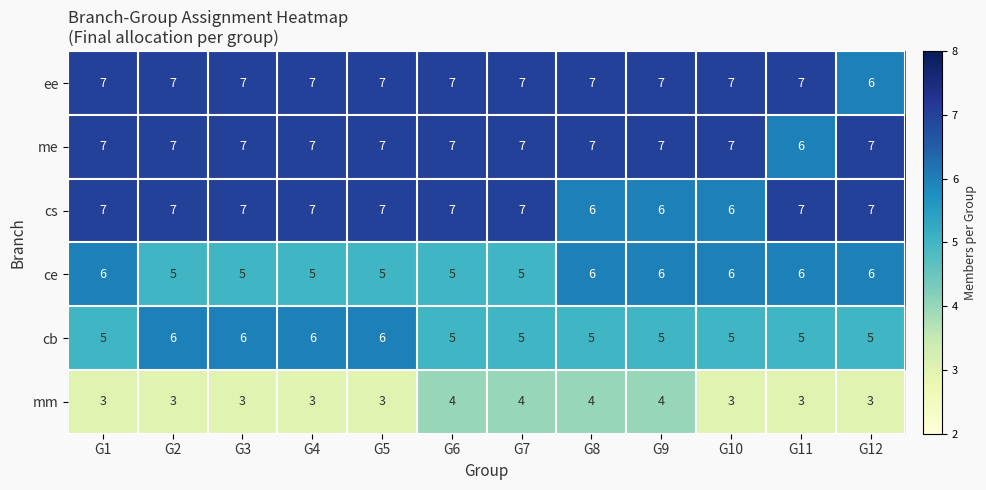

What is the smallest value displayed?

3